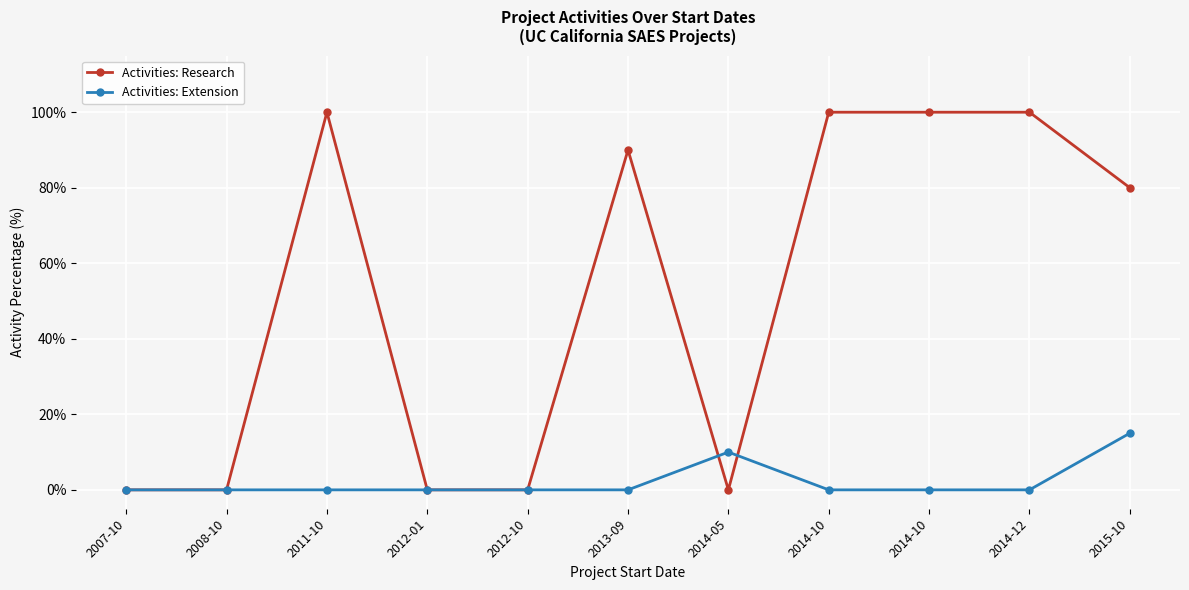

Count the number of data series in this chart.

2